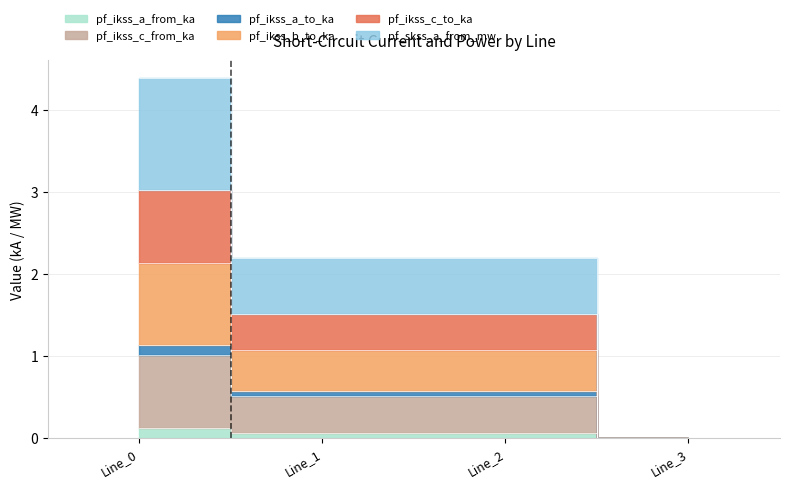

At which label does pf_ikss_c_to_ka reach its peak?

Line_0